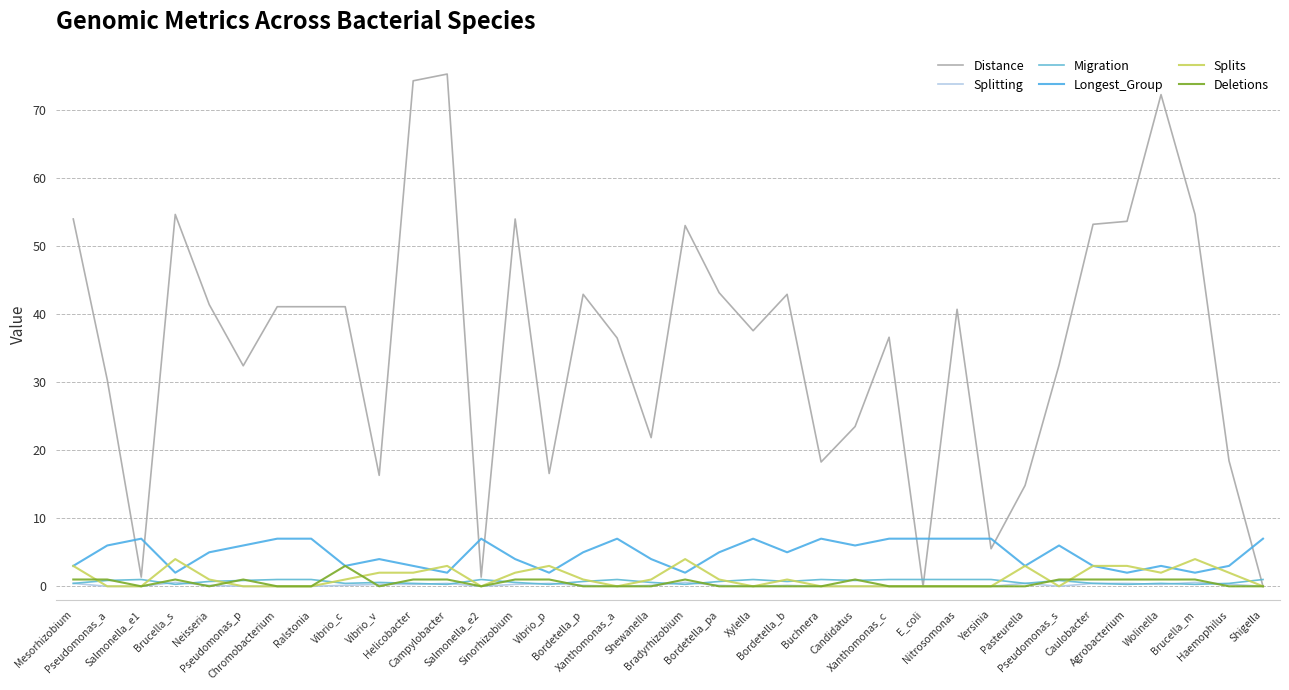

Between which two adjacent categories do Splits and Migration first intersect?

Mesorhizobium and Pseudomonas_a